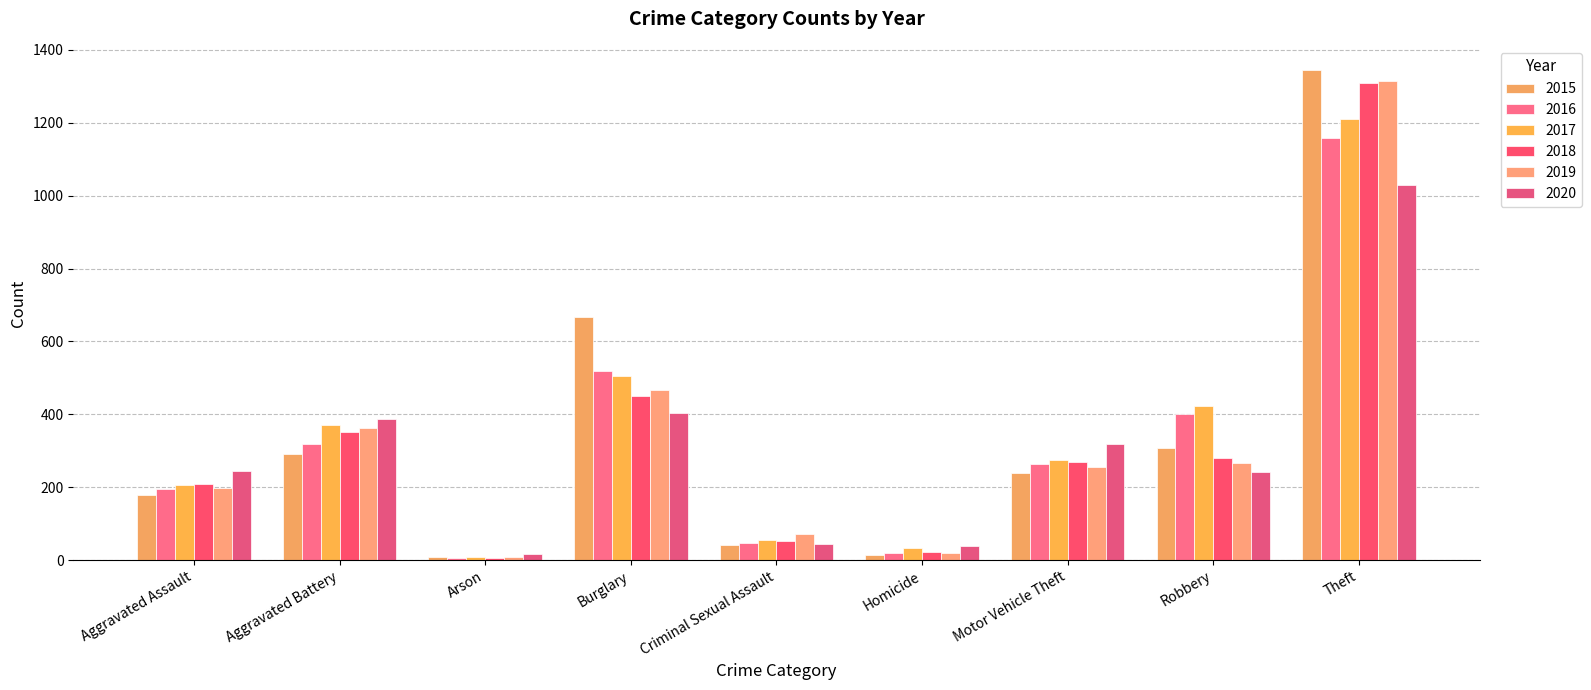

What is the label of the 8th bar from the right?

Aggravated Battery